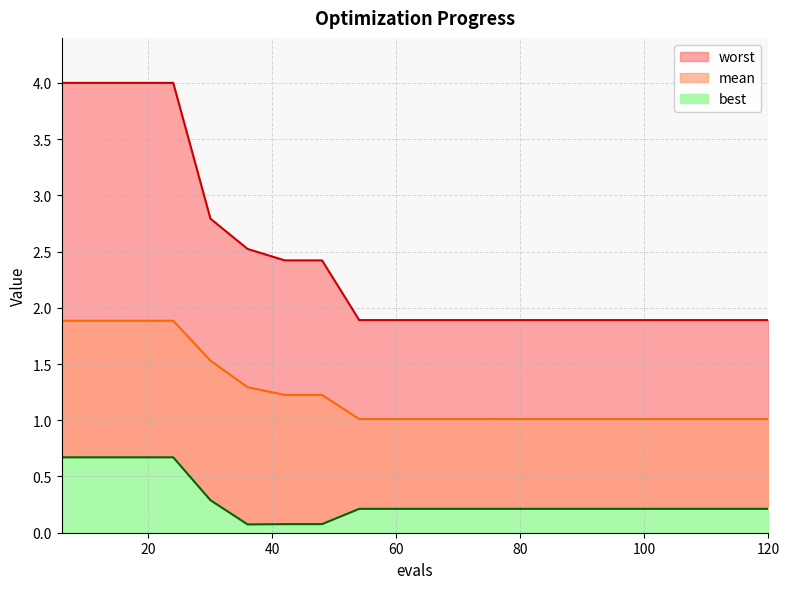

The best series shows 0.2 at 66. True or false?

True